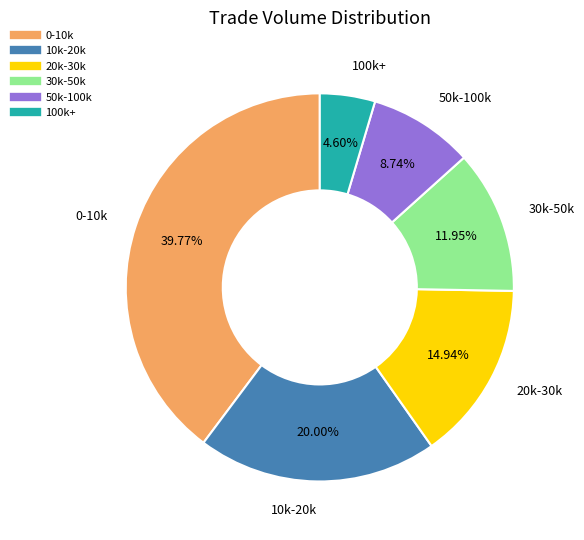

Does any single category account for the majority?

No